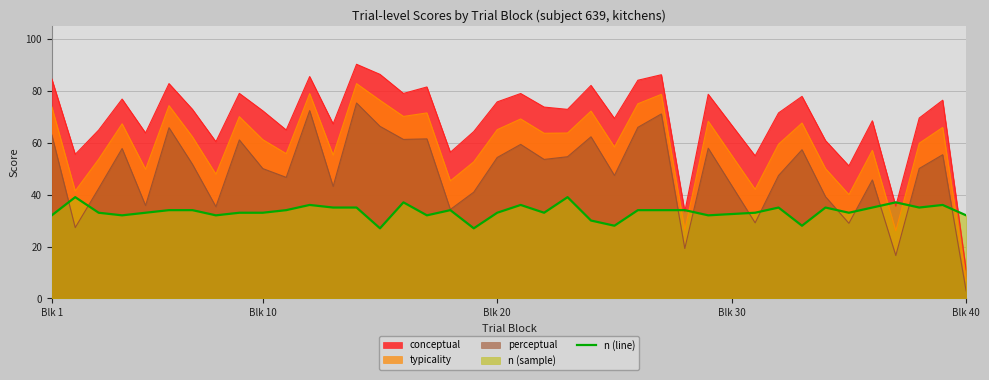

At which label does typicality reach its minimum?

Blk 40